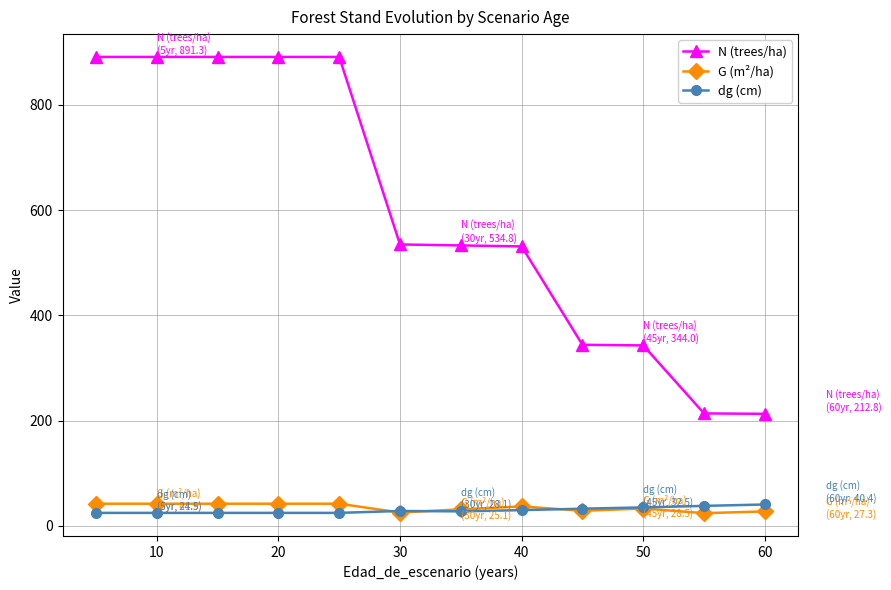

Which series has the largest total across all categories?

N (trees/ha)